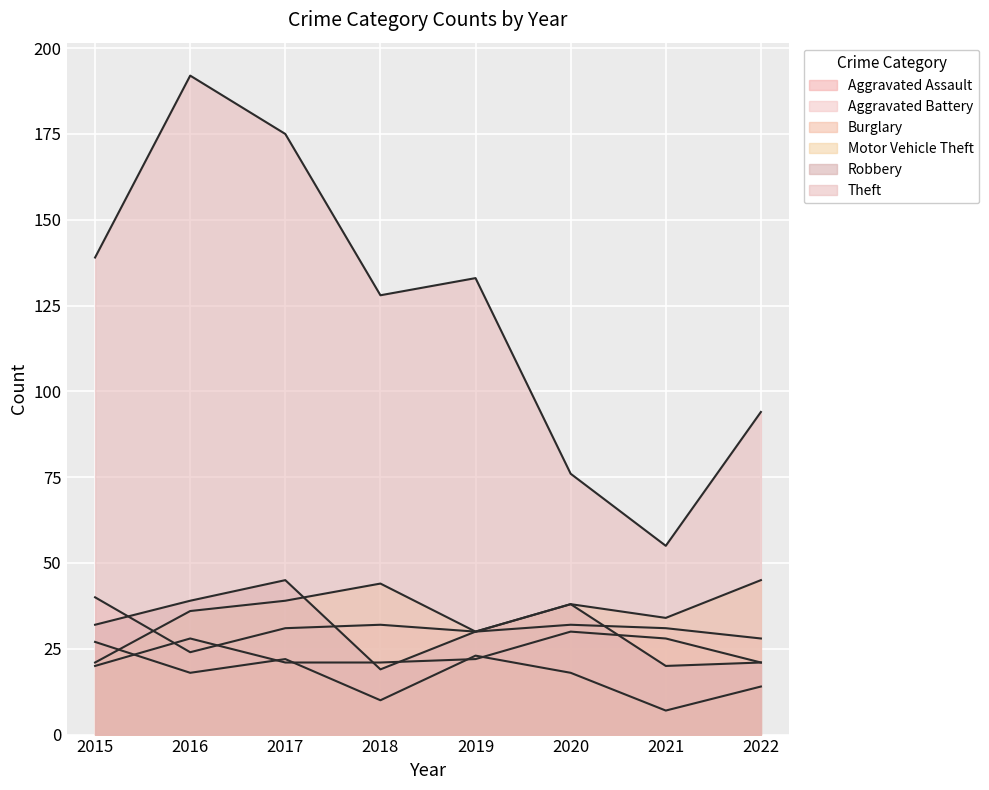

True or false: Robbery and Burglary intersect in this chart.

False